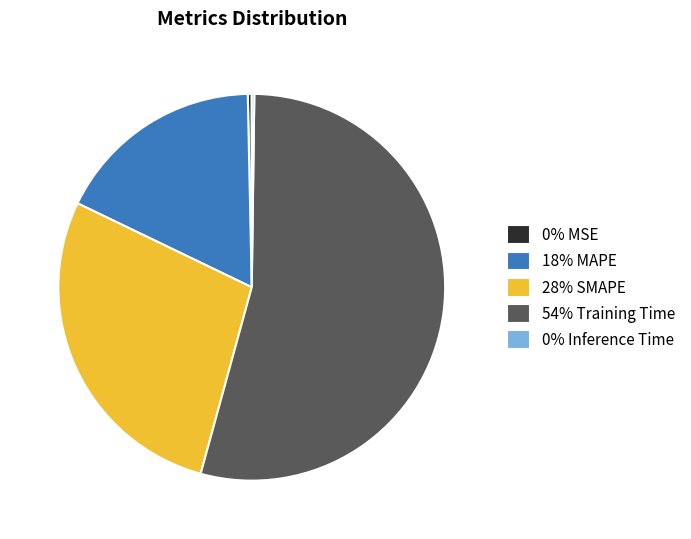

Between 54% Training Time and 18% MAPE, which is larger?

54% Training Time